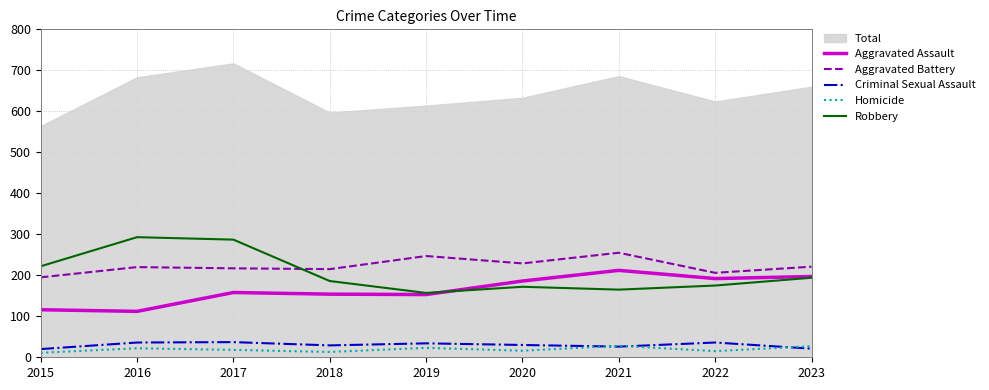

Rank the categories by Robbery value from lowest to highest.

2019, 2021, 2020, 2022, 2018, 2023, 2015, 2017, 2016